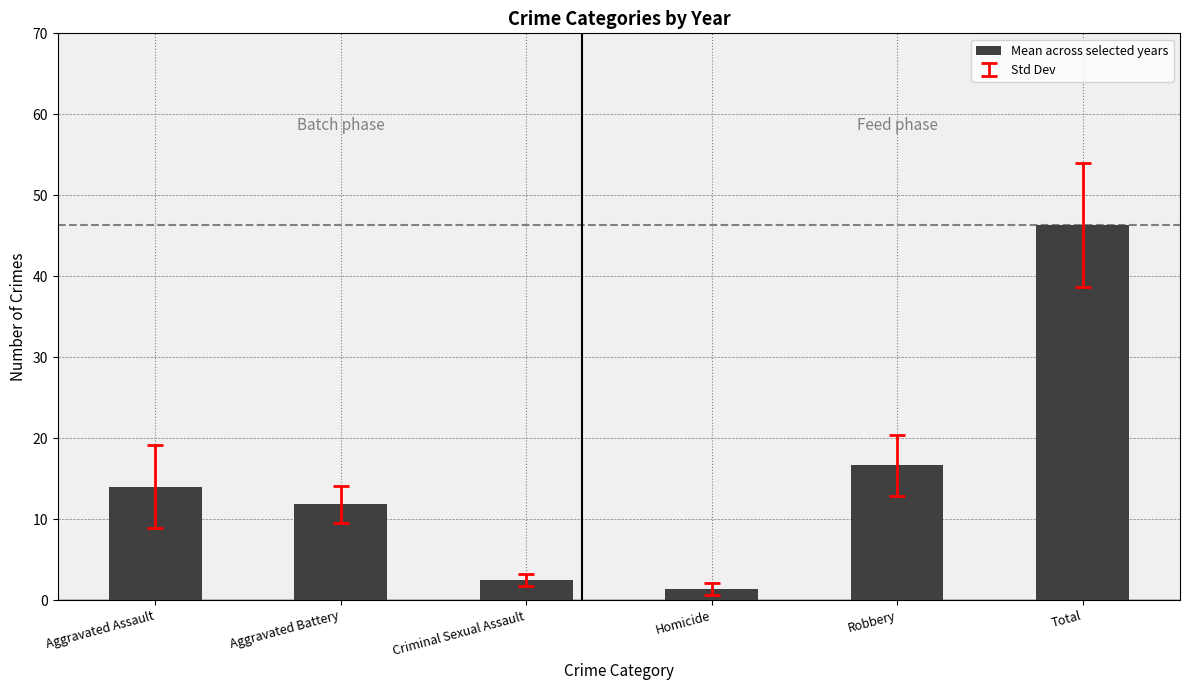

What is the difference between the second highest and minimum values?

15.3